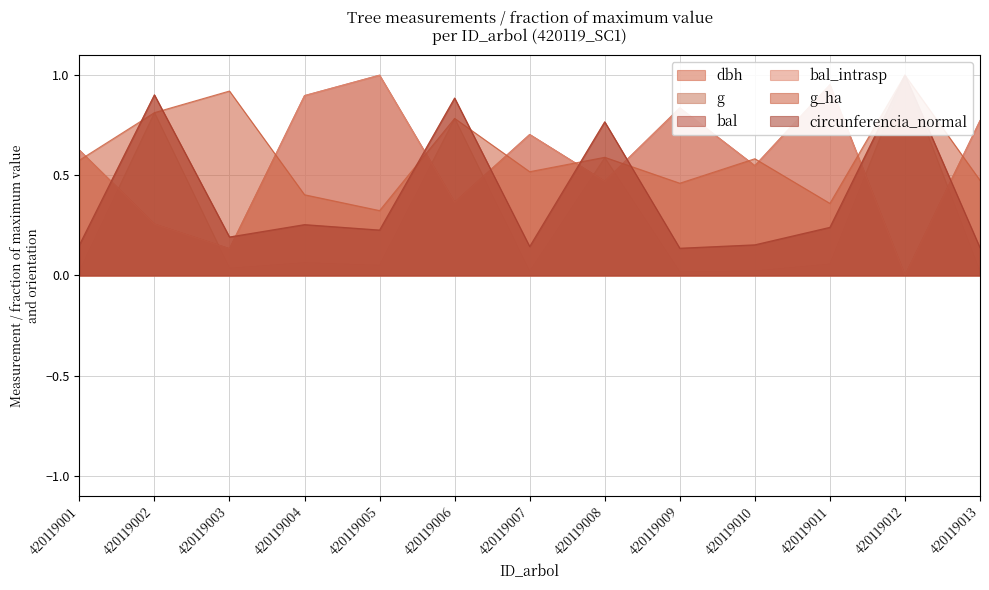

What is the difference between the bal values at 420119006 and 420119007?

0.3